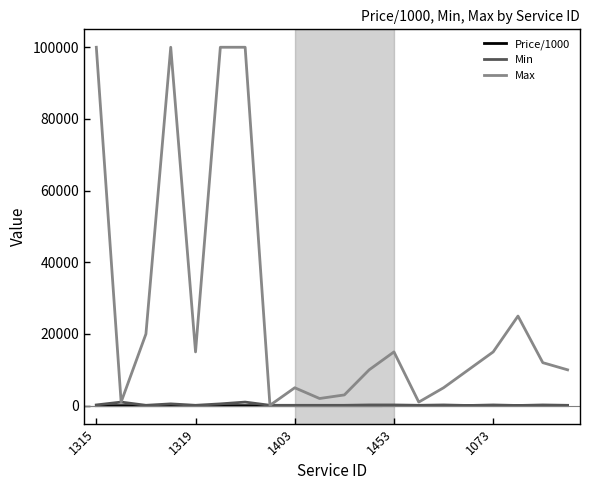

Which series has the largest range (max minus min)?

Max